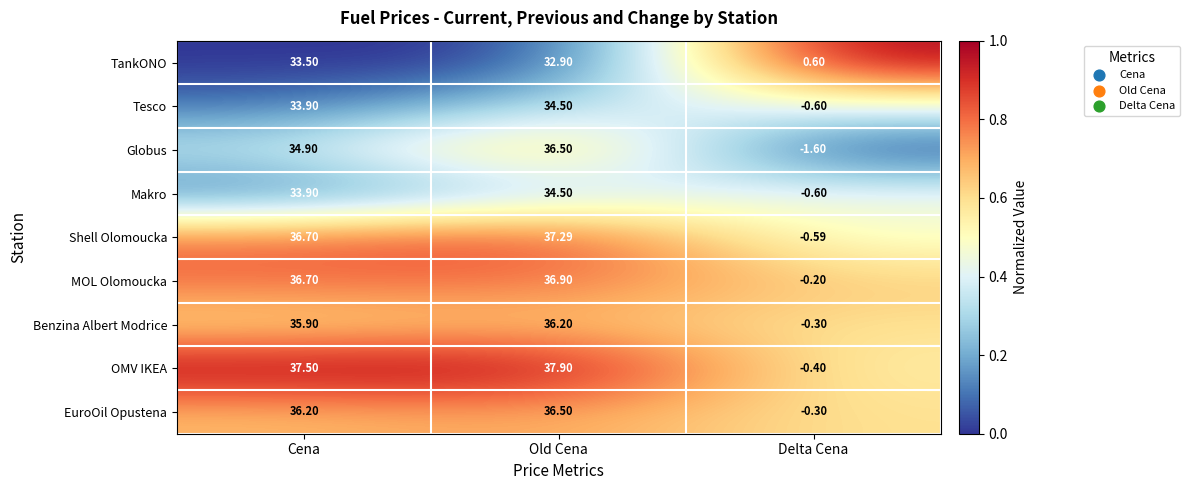

Which series has the largest range (max minus min)?

OMV IKEA